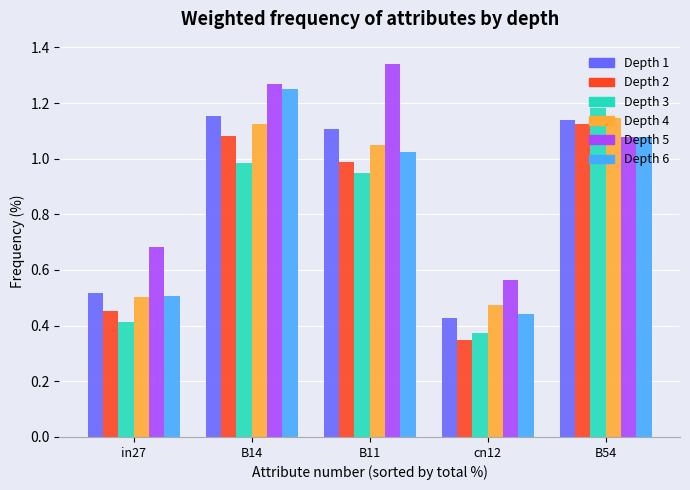

What is the spread (max minus min) of values at in27?

0.3